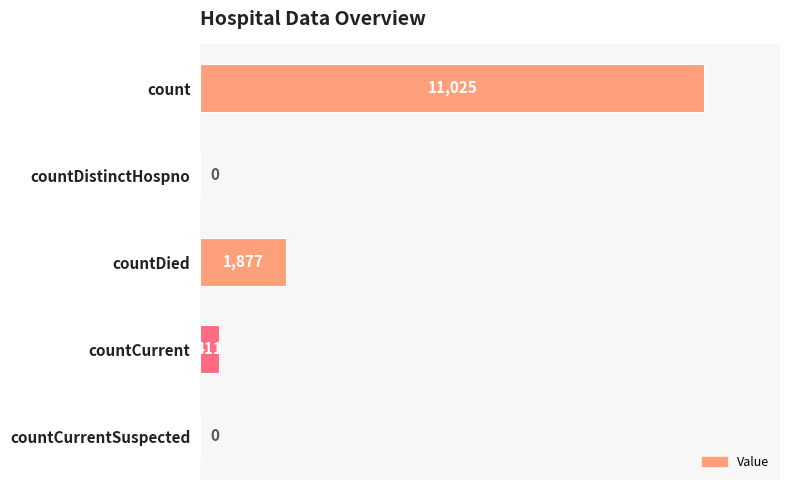

At which label is the value closest to 5512?

countDied